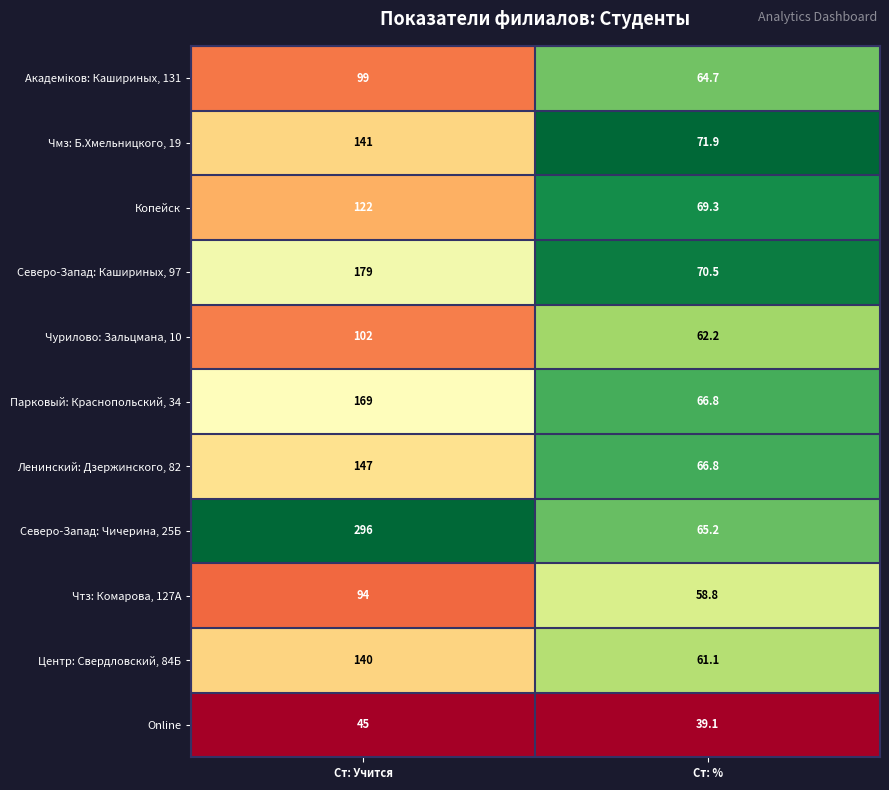

Reading left to right, extract all data points from this chart.

Академiков: Кашириных, 131: Ст: Учится=99.0	Ст: %=64.7
Чмз: Б.Хмельницкого, 19: Ст: Учится=141.0	Ст: %=71.9
Копейск: Ст: Учится=122.0	Ст: %=69.3
Северо-Запад: Кашириных, 97: Ст: Учится=179.0	Ст: %=70.5
Чурилово: Зальцмана, 10: Ст: Учится=102.0	Ст: %=62.2
Парковый: Краснопольский, 34: Ст: Учится=169.0	Ст: %=66.8
Ленинский: Дзержинского, 82: Ст: Учится=147.0	Ст: %=66.8
Северо-Запад: Чичерина, 25Б: Ст: Учится=296.0	Ст: %=65.2
Чтз: Комарова, 127А: Ст: Учится=94.0	Ст: %=58.8
Центр: Свердловский, 84Б: Ст: Учится=140.0	Ст: %=61.1
Online: Ст: Учится=45.0	Ст: %=39.1